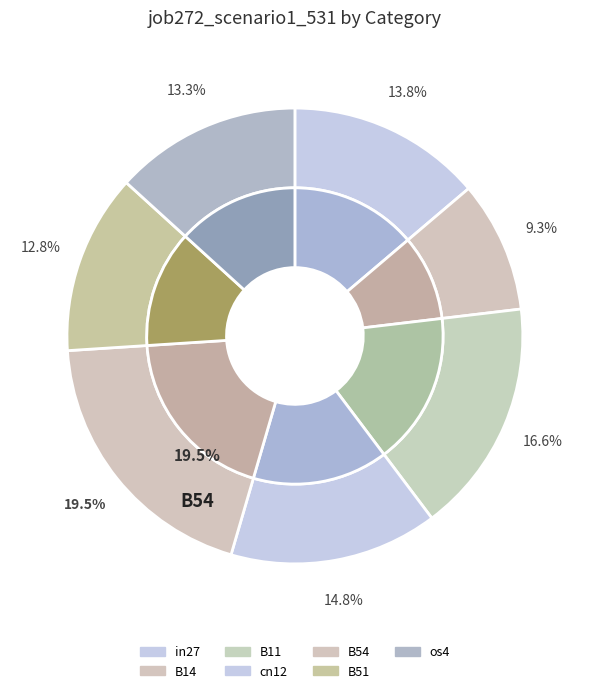

How many slices are in this pie chart?

7